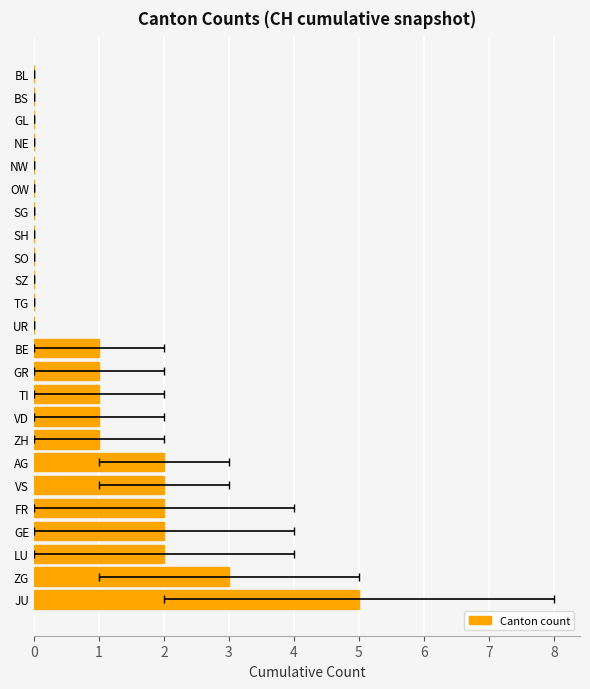

True or false: the data shows 3 at SZ.

False